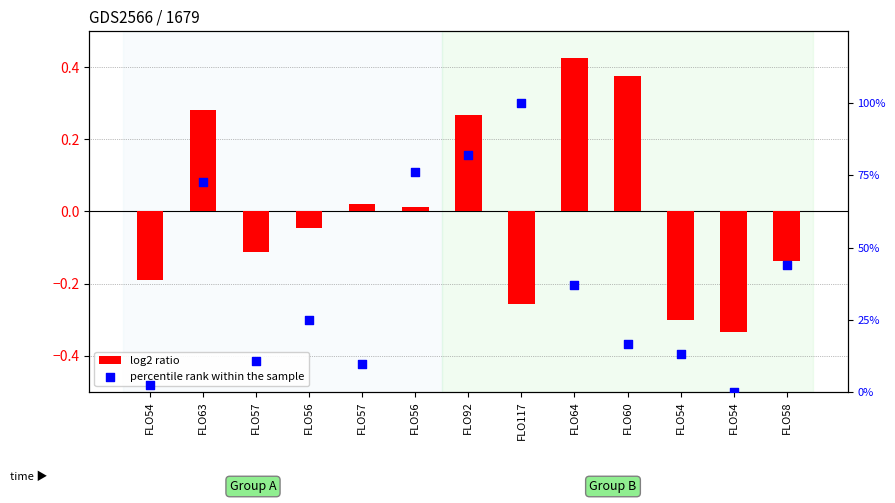

Which series contains the highest Y value?

percentile rank within the sample